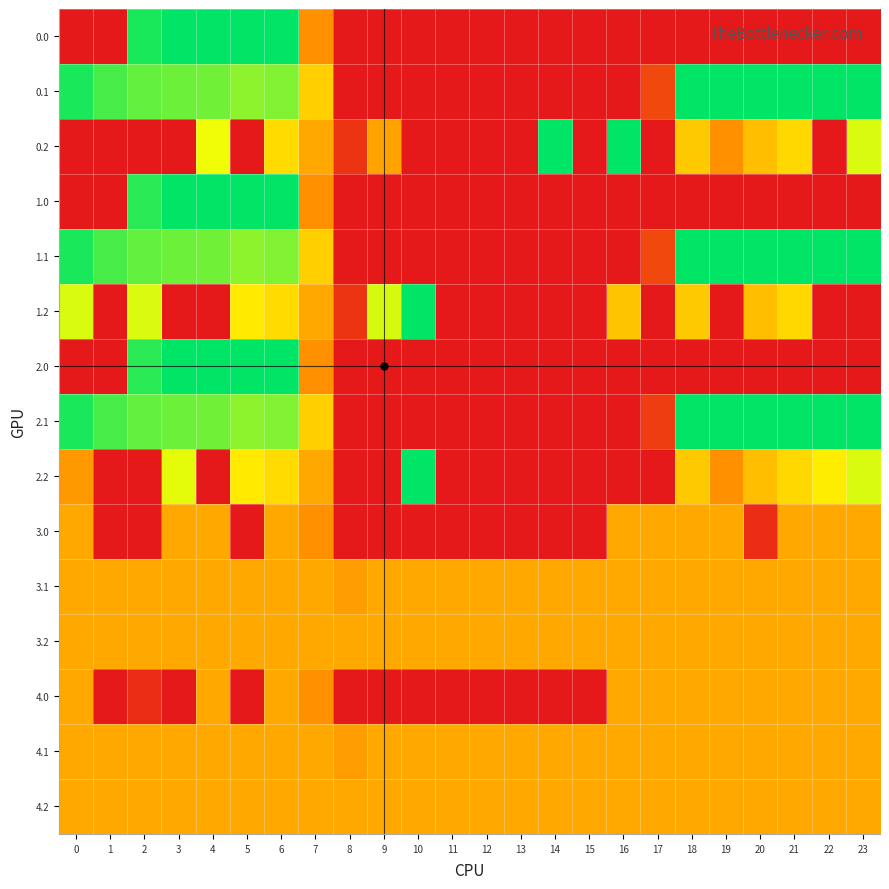

Reading left to right, extract all data points from this chart.

0.0: 0=0.0	1=0.0	2=384.8	3=400.0	4=400.0	5=400.0	6=400.0	7=150.1	8=0.0	9=0.0	10=0.0	11=0.0	12=0.0	13=0.0	14=0.0	15=0.0	16=0.0	17=0.0	18=0.0	19=0.0	20=0.0	21=0.0	22=0.0	23=0.0
0.1: 0=384.6	1=361.1	2=347.9	3=342.7	4=339.6	5=325.7	6=332.2	7=217.1	8=0.0	9=0.0	10=0.0	11=0.0	12=0.0	13=0.0	14=0.0	15=0.0	16=0.0	17=63.1	18=400.0	19=400.0	20=400.0	21=400.0	22=400.0	23=399.4
0.2: 0=0.0	1=0.0	2=0.0	3=0.0	4=274.4	5=0.0	6=228.8	7=176.6	8=35.3	9=171.8	10=0.0	11=0.0	12=0.0	13=0.0	14=400.0	15=0.0	16=400.0	17=0.0	18=210.0	19=151.0	20=199.2	21=226.4	22=0.0	23=287.5
1.0: 0=0.0	1=0.0	2=376.8	3=400.0	4=400.0	5=400.0	6=400.0	7=150.1	8=0.0	9=0.0	10=0.0	11=0.0	12=0.0	13=0.0	14=0.0	15=0.0	16=0.0	17=0.0	18=0.0	19=0.0	20=0.0	21=0.0	22=0.0	23=0.0
1.1: 0=384.6	1=361.1	2=347.9	3=342.7	4=339.6	5=325.7	6=332.2	7=217.1	8=0.0	9=0.0	10=0.0	11=0.0	12=0.0	13=0.0	14=0.0	15=0.0	16=0.0	17=63.1	18=400.0	19=400.0	20=400.0	21=400.0	22=400.0	23=399.4
1.2: 0=287.1	1=0.0	2=285.5	3=0.0	4=0.0	5=245.0	6=228.8	7=176.6	8=35.3	9=288.5	10=400.0	11=0.0	12=0.0	13=0.0	14=0.0	15=0.0	16=205.0	17=0.0	18=210.0	19=0.0	20=199.2	21=226.4	22=0.0	23=0.0
2.0: 0=0.0	1=0.0	2=376.8	3=400.0	4=400.0	5=400.0	6=400.0	7=150.1	8=0.0	9=0.0	10=0.0	11=0.0	12=0.0	13=0.0	14=0.0	15=0.0	16=0.0	17=0.0	18=0.0	19=0.0	20=0.0	21=0.0	22=0.0	23=0.0
2.1: 0=384.6	1=361.1	2=347.9	3=342.7	4=339.6	5=325.7	6=332.2	7=217.1	8=0.0	9=0.0	10=0.0	11=0.0	12=0.0	13=0.0	14=0.0	15=0.0	16=0.0	17=48.4	18=400.0	19=400.0	20=400.0	21=400.0	22=400.0	23=399.4
2.2: 0=160.6	1=0.0	2=0.0	3=281.0	4=0.0	5=245.0	6=228.8	7=176.6	8=0.0	9=0.0	10=400.0	11=0.0	12=0.0	13=0.0	14=0.0	15=0.0	16=0.0	17=0.0	18=210.0	19=151.0	20=199.2	21=226.4	22=247.4	23=287.5
3.0: 0=178.0	1=0.0	2=0.0	3=178.0	4=178.0	5=0.0	6=178.0	7=150.1	8=0.0	9=0.0	10=0.0	11=0.0	12=0.0	13=0.0	14=0.0	15=0.0	16=178.0	17=178.0	18=178.0	19=178.0	20=26.8	21=178.0	22=178.0	23=178.0
3.1: 0=178.0	1=178.0	2=178.0	3=178.0	4=178.0	5=178.0	6=178.0	7=178.0	8=164.1	9=178.0	10=178.0	11=178.0	12=178.0	13=178.0	14=178.0	15=178.0	16=178.0	17=178.0	18=178.0	19=178.0	20=178.0	21=178.0	22=178.0	23=178.0
3.2: 0=178.0	1=178.0	2=178.0	3=178.0	4=178.0	5=178.0	6=178.0	7=178.0	8=178.0	9=178.0	10=178.0	11=178.0	12=178.0	13=178.0	14=178.0	15=178.0	16=178.0	17=178.0	18=178.0	19=178.0	20=178.0	21=178.0	22=178.0	23=178.0
4.0: 0=178.0	1=0.0	2=26.8	3=0.0	4=178.0	5=0.0	6=178.0	7=150.1	8=0.0	9=0.0	10=0.0	11=0.0	12=0.0	13=0.0	14=0.0	15=0.0	16=178.0	17=178.0	18=178.0	19=178.0	20=178.0	21=178.0	22=178.0	23=178.0
4.1: 0=178.0	1=178.0	2=178.0	3=178.0	4=178.0	5=178.0	6=178.0	7=178.0	8=164.1	9=178.0	10=178.0	11=178.0	12=178.0	13=178.0	14=178.0	15=178.0	16=178.0	17=178.0	18=178.0	19=178.0	20=178.0	21=178.0	22=178.0	23=178.0
4.2: 0=178.0	1=178.0	2=178.0	3=178.0	4=178.0	5=178.0	6=178.0	7=178.0	8=178.0	9=178.0	10=178.0	11=178.0	12=178.0	13=178.0	14=178.0	15=178.0	16=178.0	17=178.0	18=178.0	19=178.0	20=178.0	21=178.0	22=178.0	23=178.0